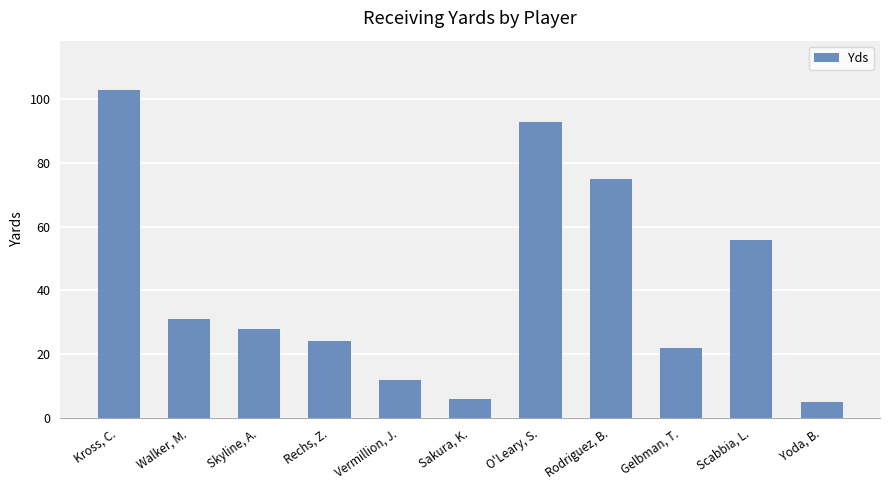

Is it true that the value at Walker, M. is 54?

False